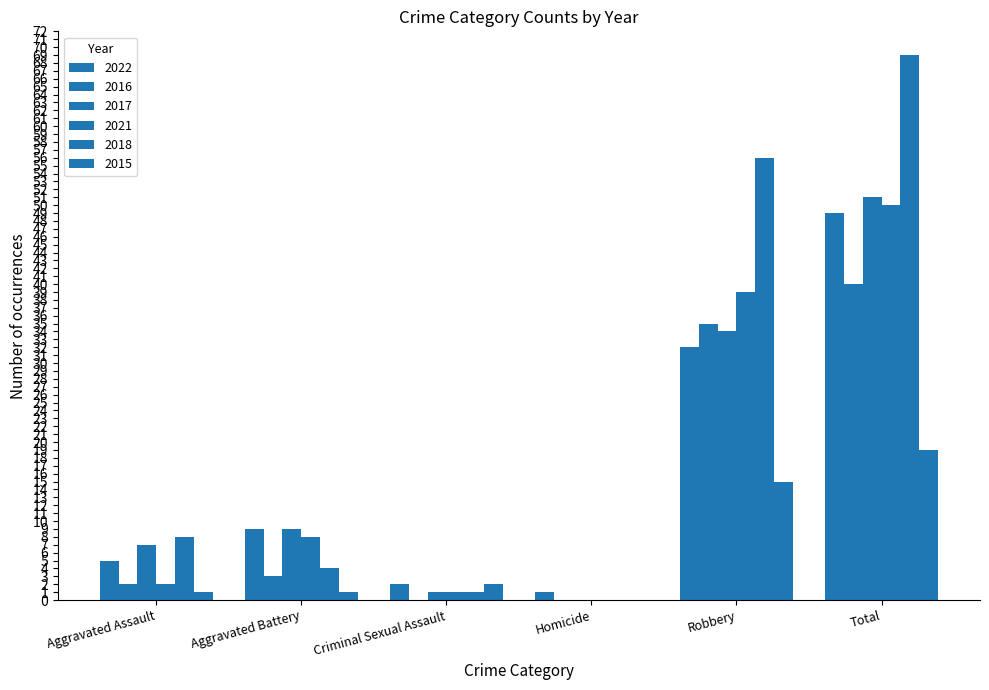

Where is 2017 nearest to the value 25?

Robbery